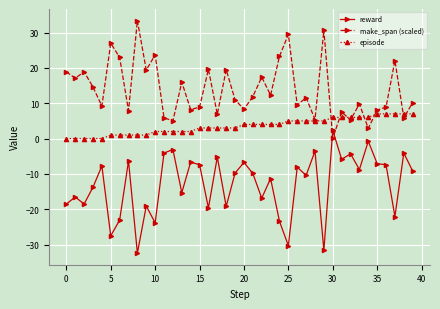

How many intersections are there between make_span (scaled) and reward?

2